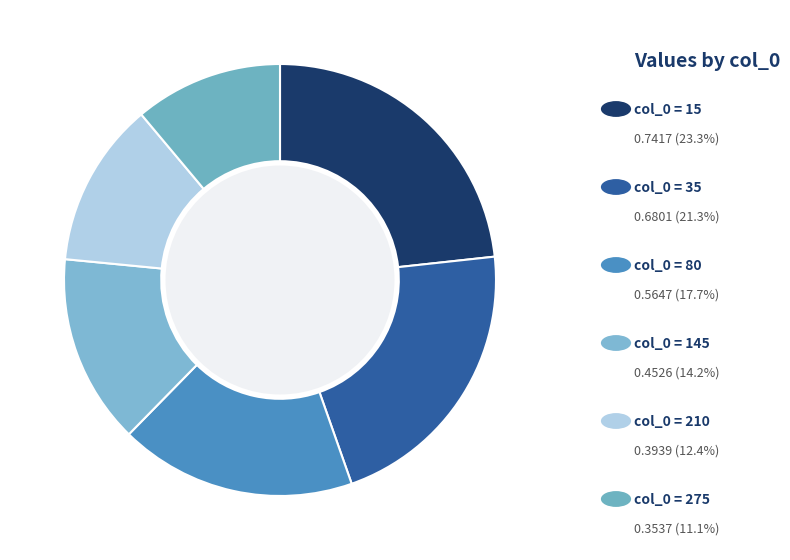

How many segments does this pie chart have?

6